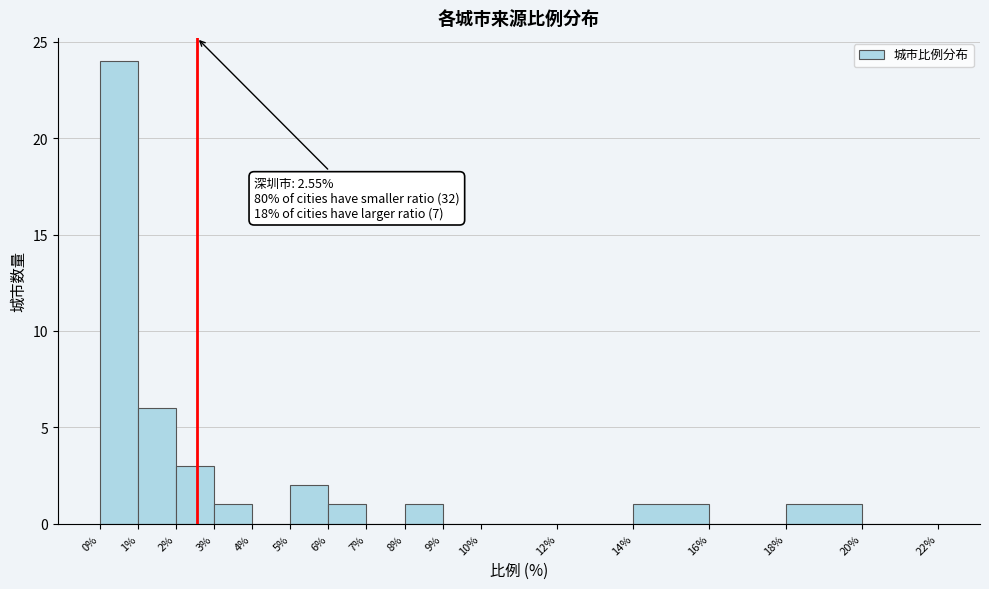

Over which range of the x-axis is the bar tallest?

0% to 1%